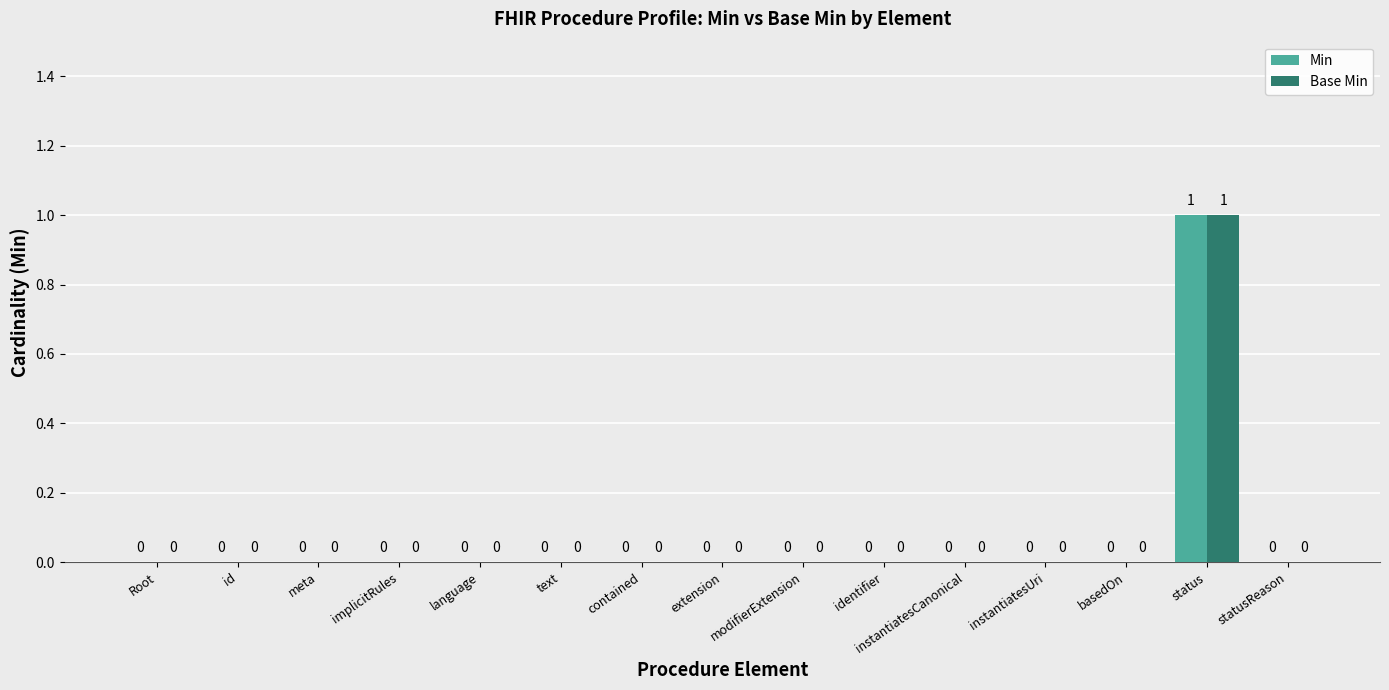

At which category is the sum across all series the highest?

status